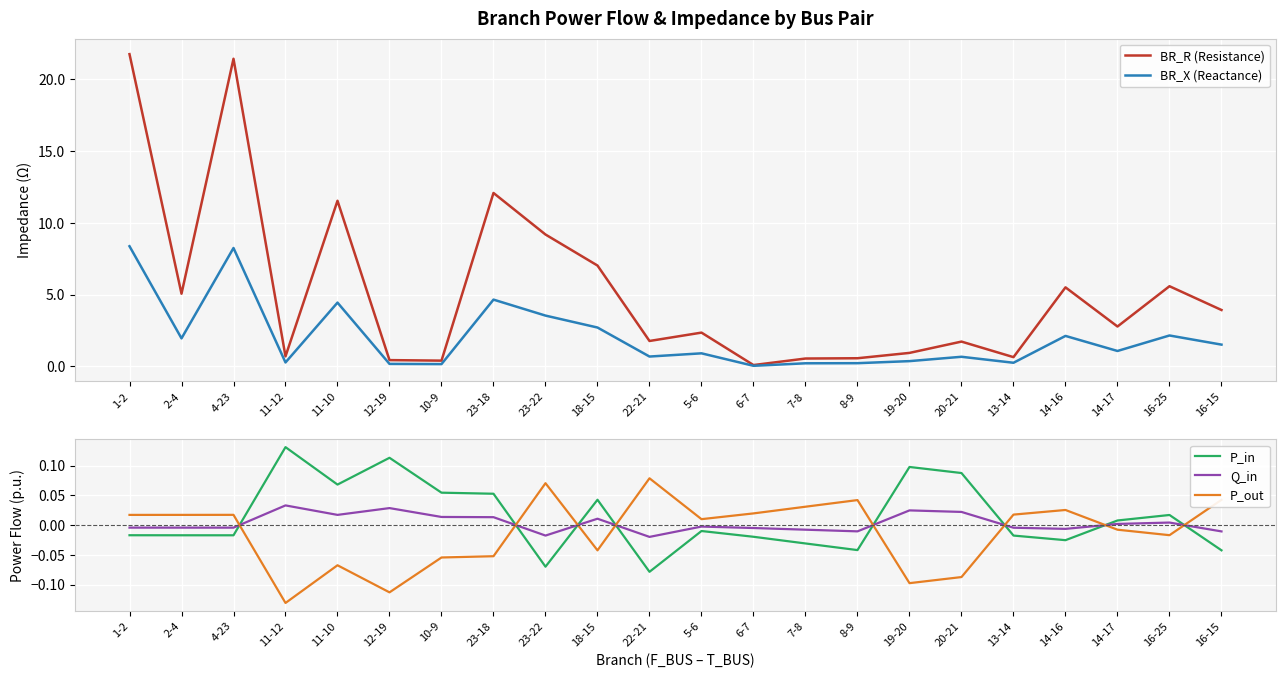

At how many categories does at least one series exceed 18?

2